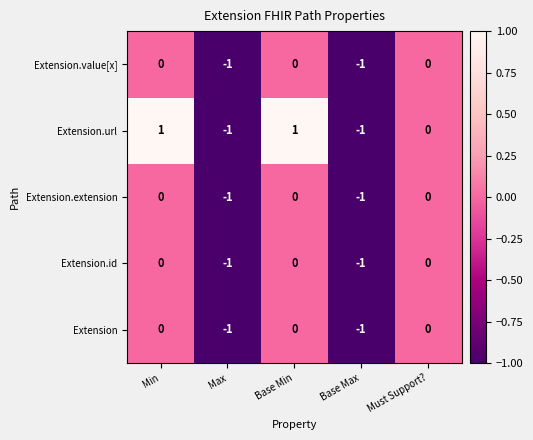

Is the value of Extension at Base Max greater than the value of Extension.url at Min?

No